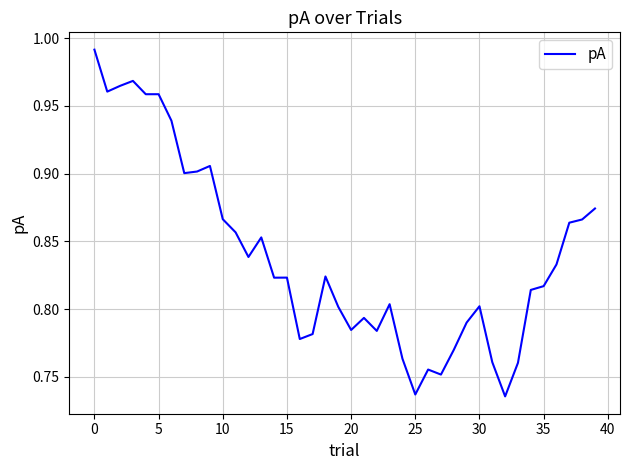

What is the difference between the second highest and minimum values?

0.2